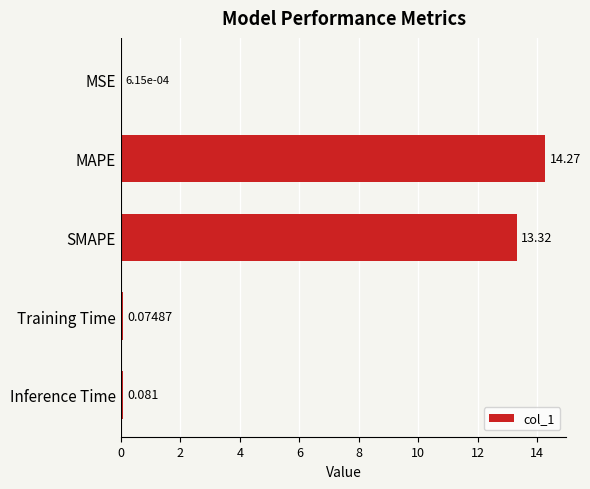

Count the number of categories in the chart.

5